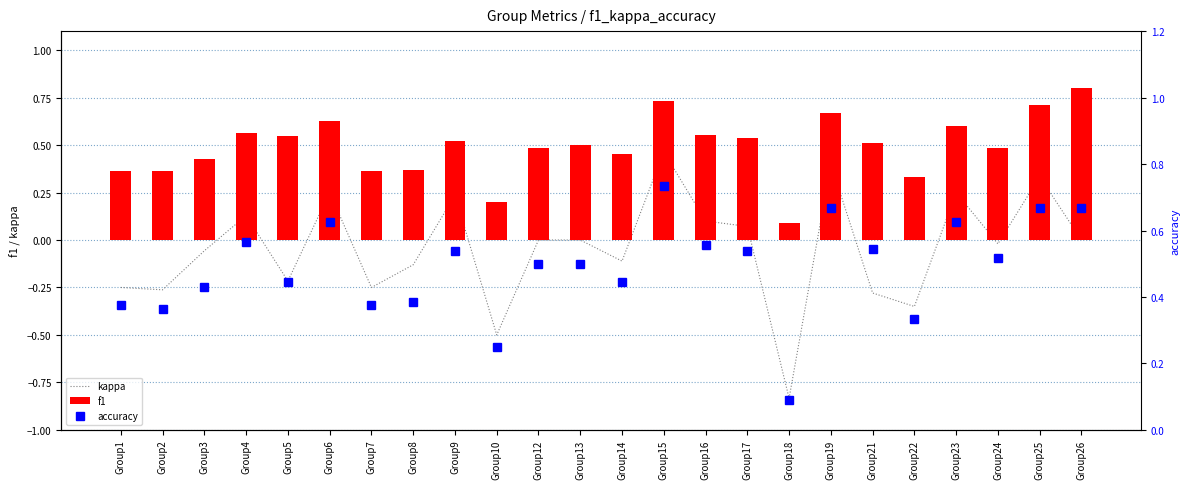

The value of accuracy at Group16 is 1.0. True or false?

False